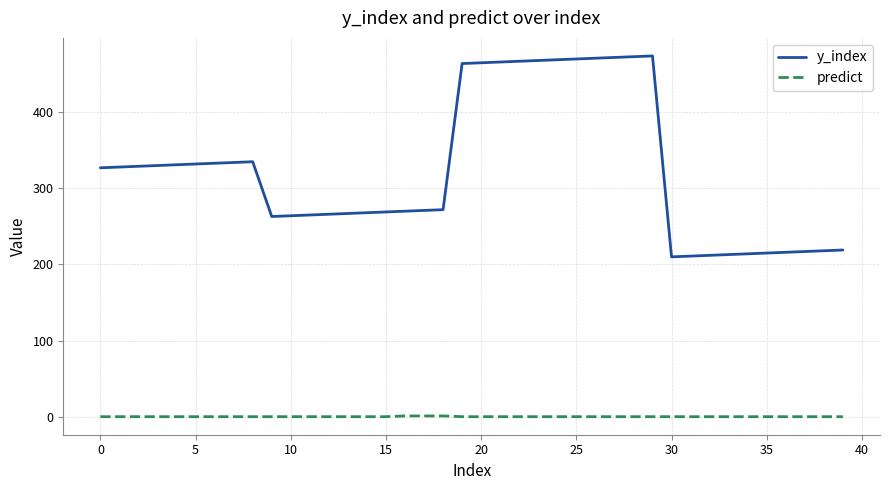

True or false: y_index and predict intersect in this chart.

False